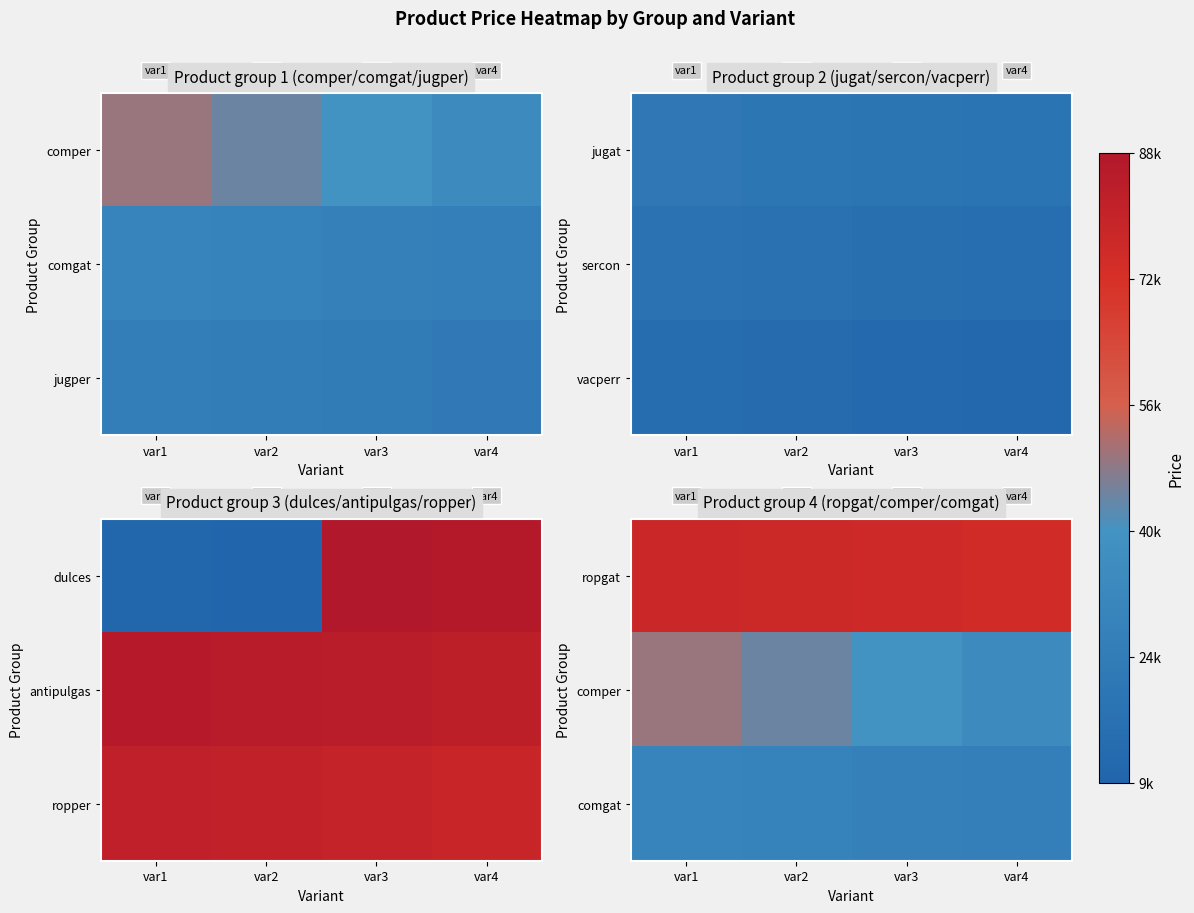

At which category is the sum across all series the highest?

var1